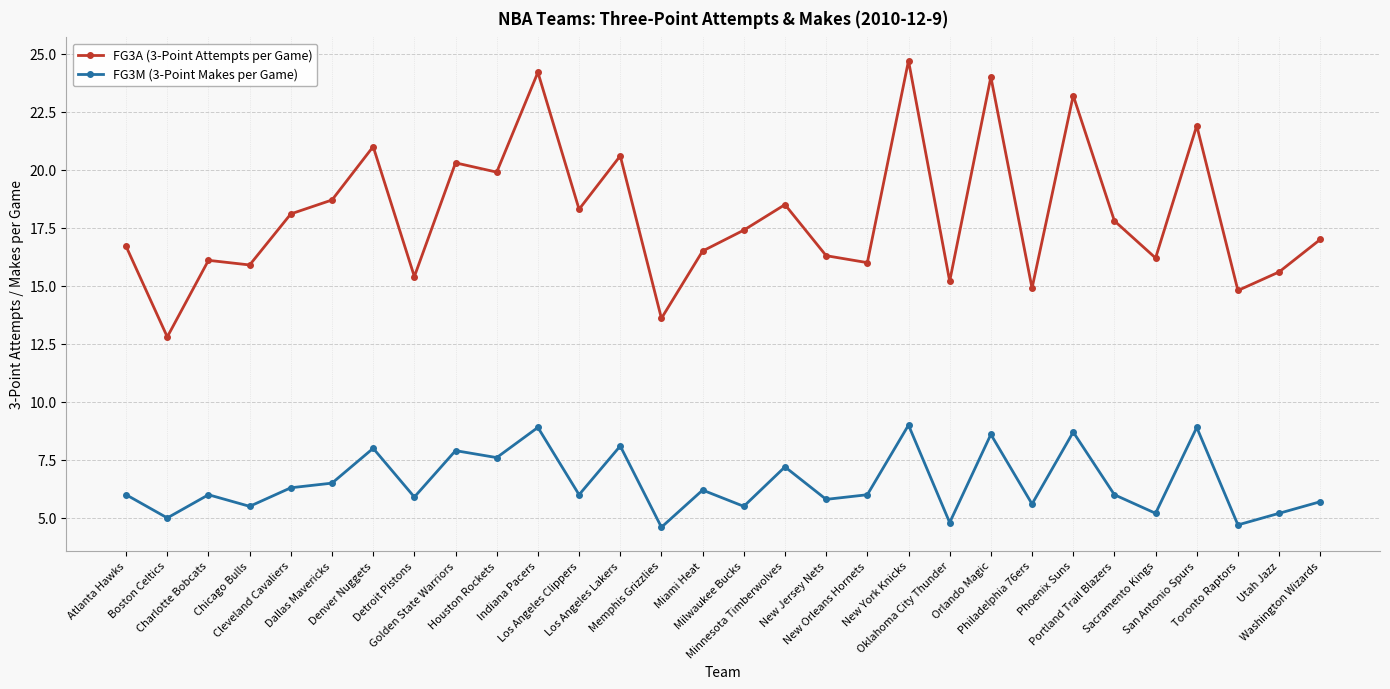

What is the value of the FG3A (3-Point Attempts per Game) point at the 3rd from the left?

16.1